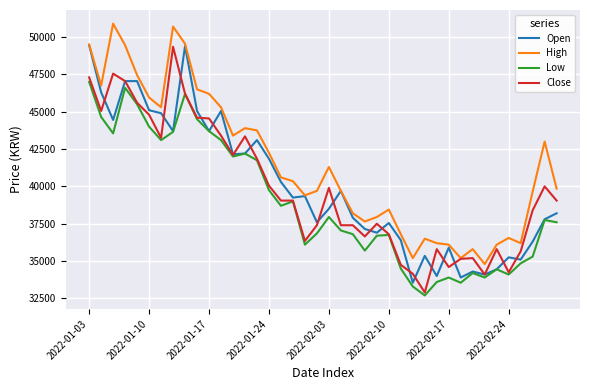

Which series has the largest total across all categories?

High